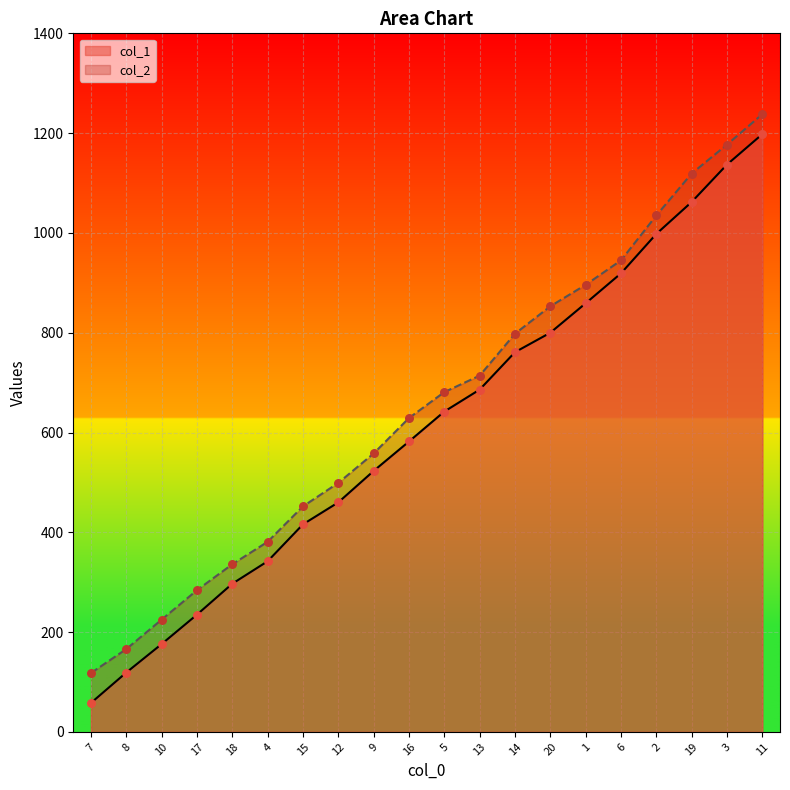

Is the value of col_2 at 3 greater than the value of col_1 at 11?

No